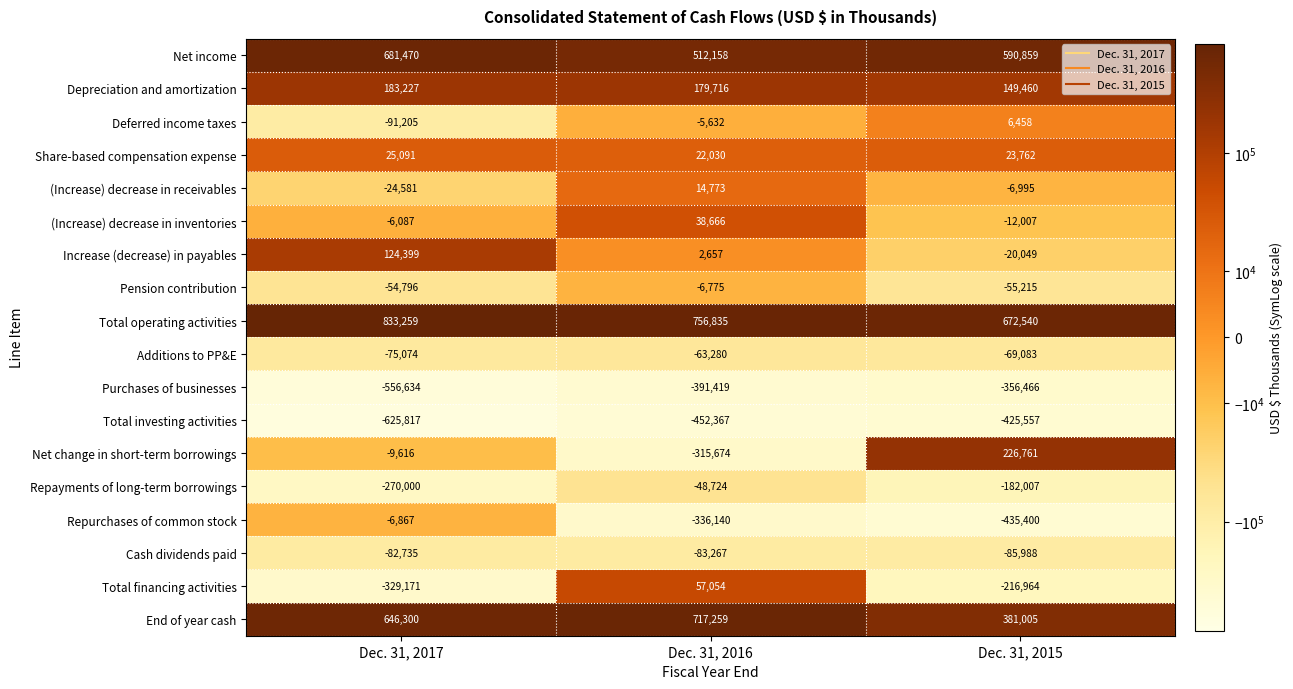

Which series has the largest total across all categories?

Total operating activities